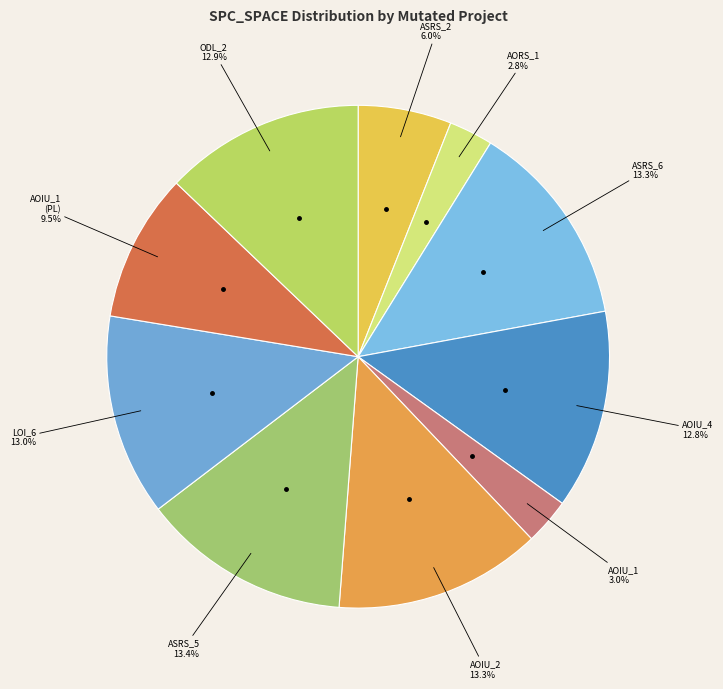

How many slices are in this pie chart?

10